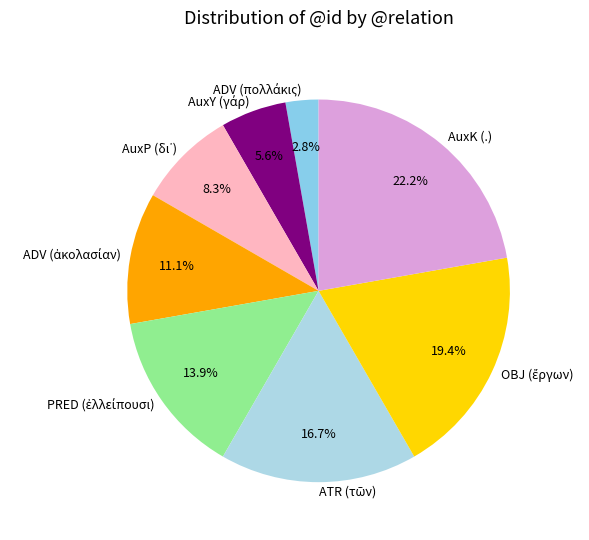

Is there a majority slice in this chart?

No